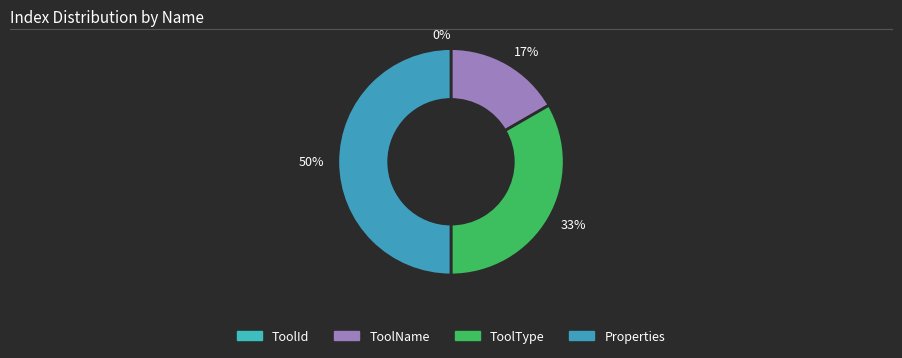

To the nearest percent, what is the combined percentage of ToolId and Properties?

50%